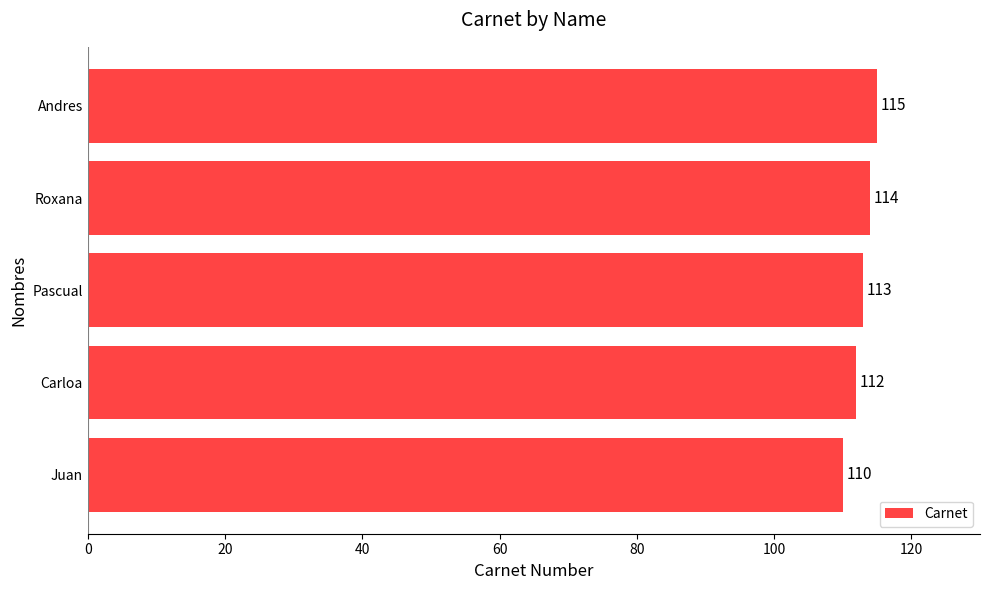

How many distinct data groups are displayed?

1